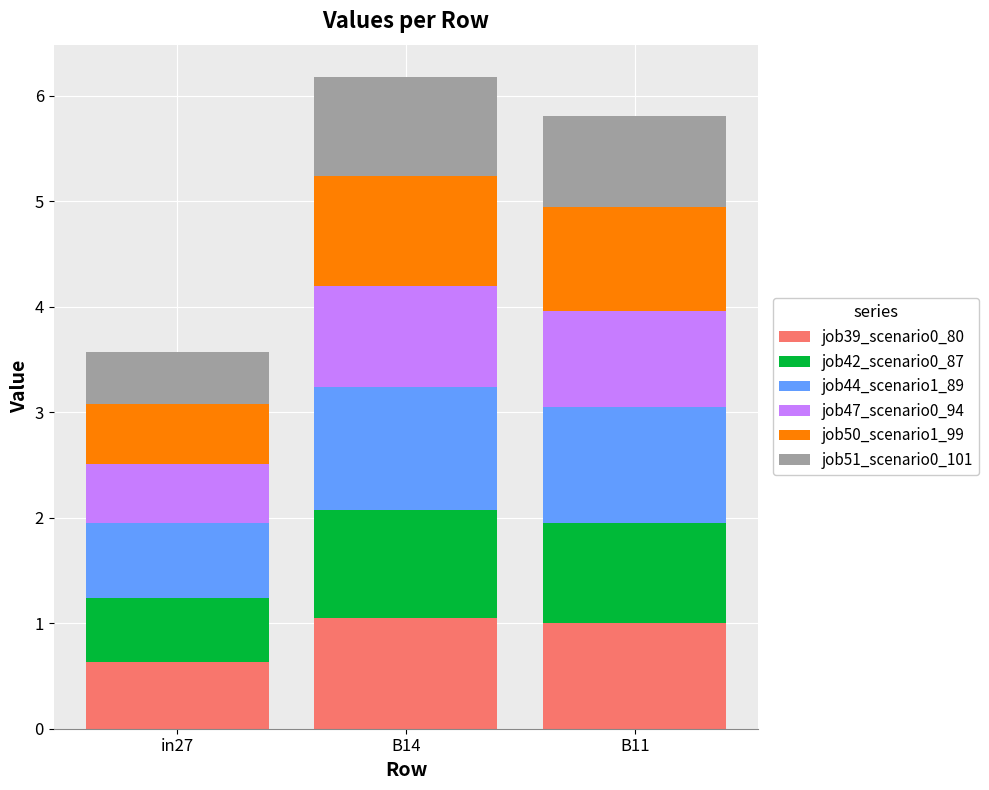

Is it true that job39_scenario0_80 equals 0.6 at in27?

True